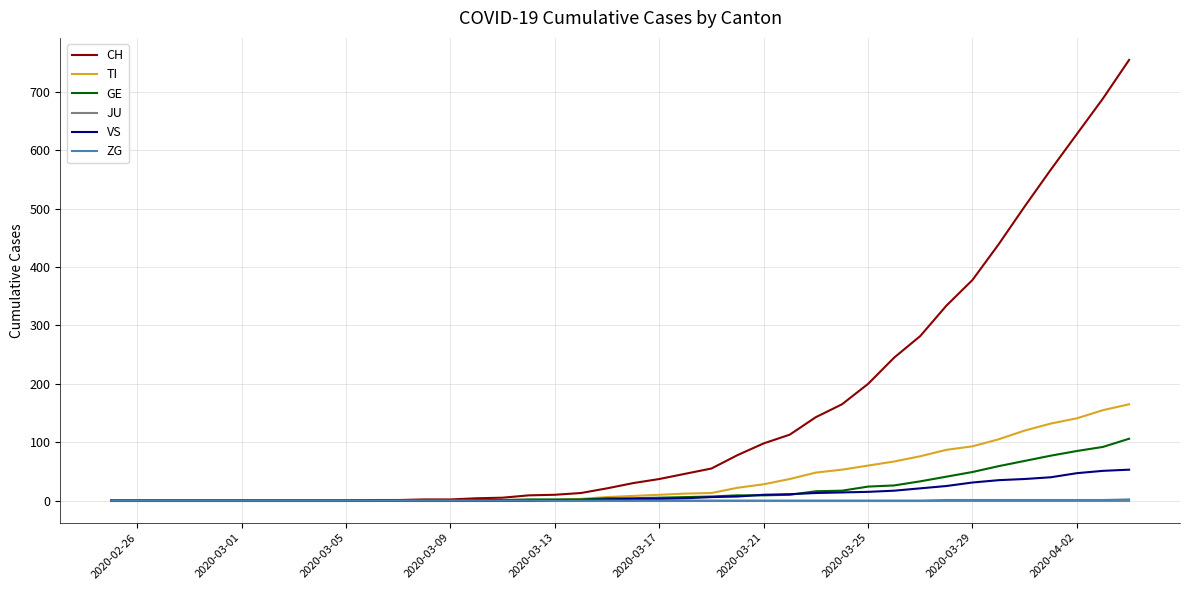

Which series has the largest range (max minus min)?

CH